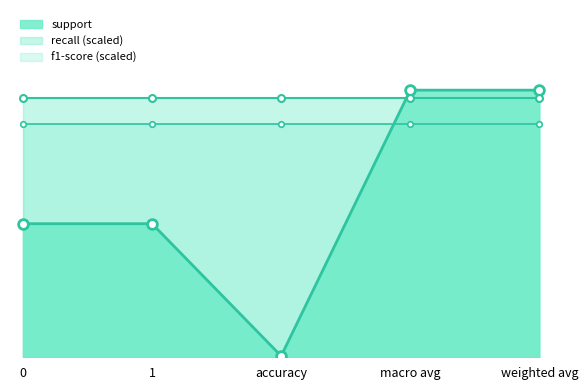

True or false: recall has a value of 1.7 at weighted avg.

False